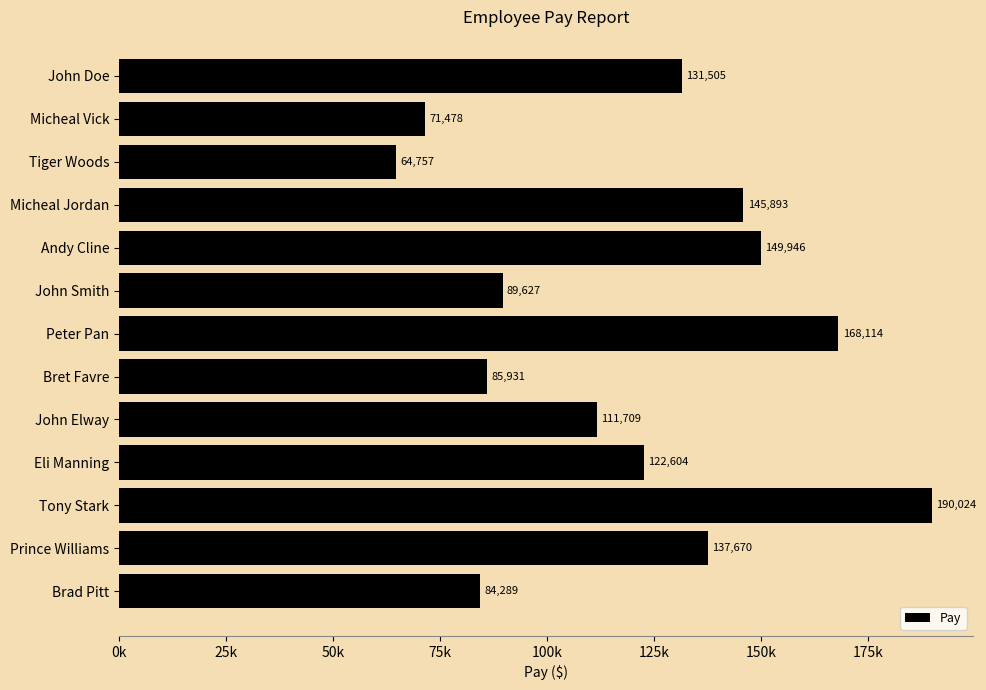

List the labels in order of value, largest first.

Tony Stark, Peter Pan, Andy Cline, Micheal Jordan, Prince Williams, John Doe, Eli Manning, John Elway, John Smith, Bret Favre, Brad Pitt, Micheal Vick, Tiger Woods